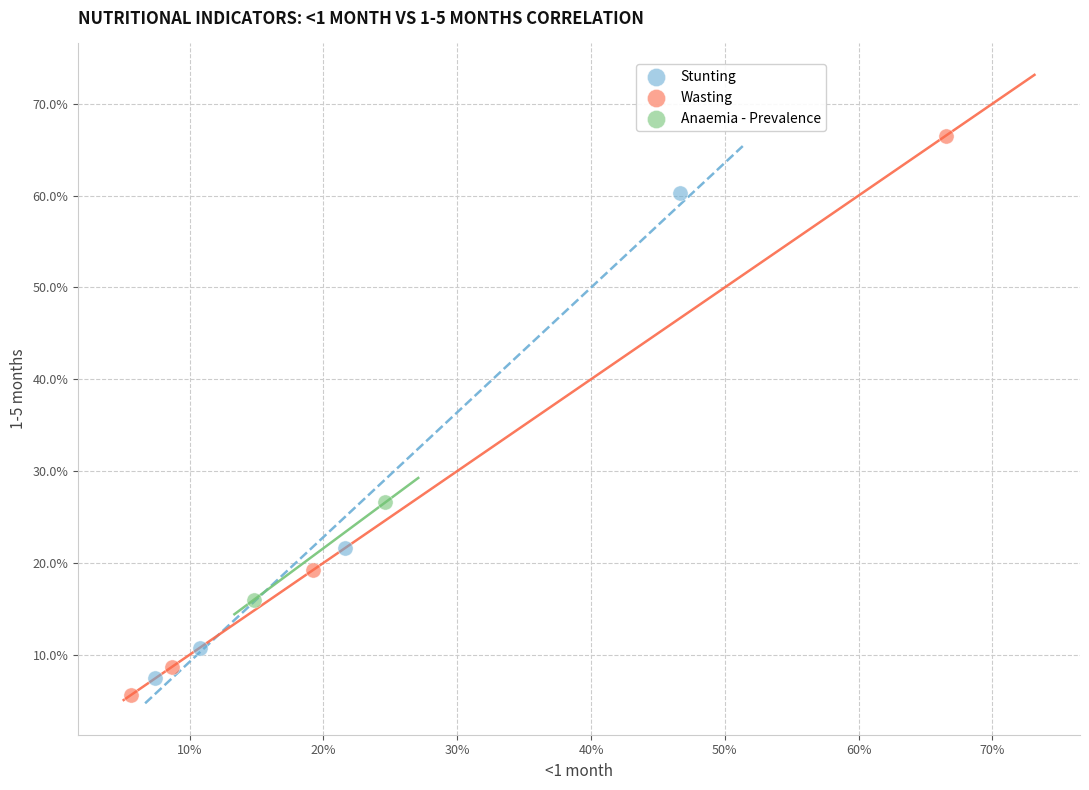

Which series contains the highest Y value?

Wasting